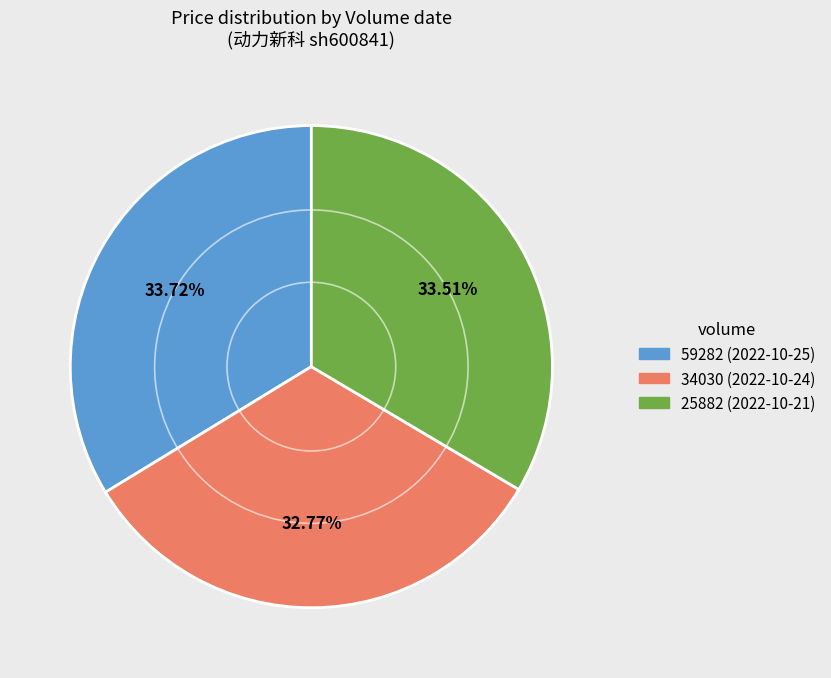

Is it true that 34030 is 33% of the pie?

True